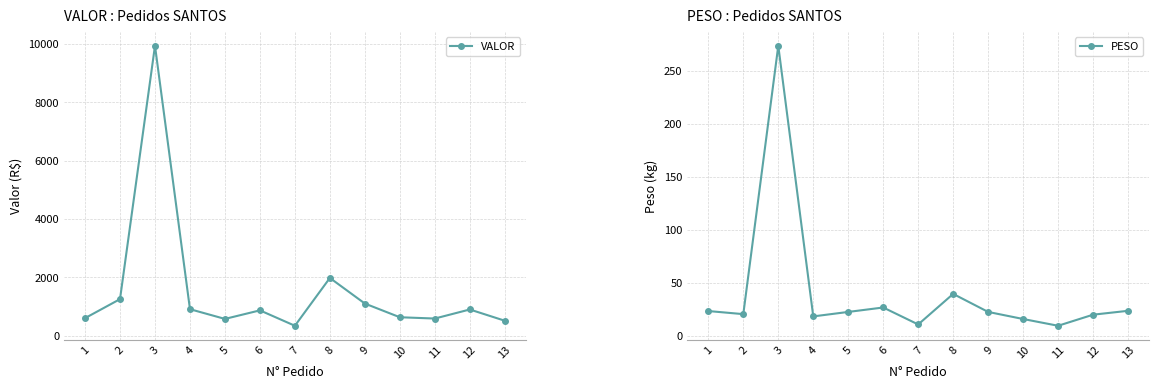

What is the difference between the maximum and minimum values in the VALOR series?

9589.7